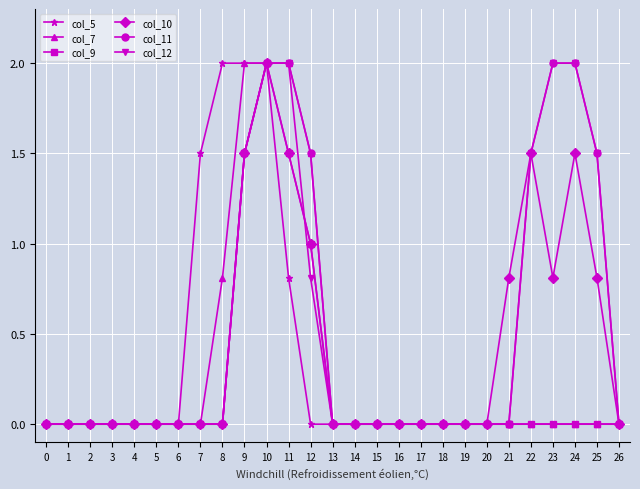

What is the difference between the highest and lowest values at 11?

1.2